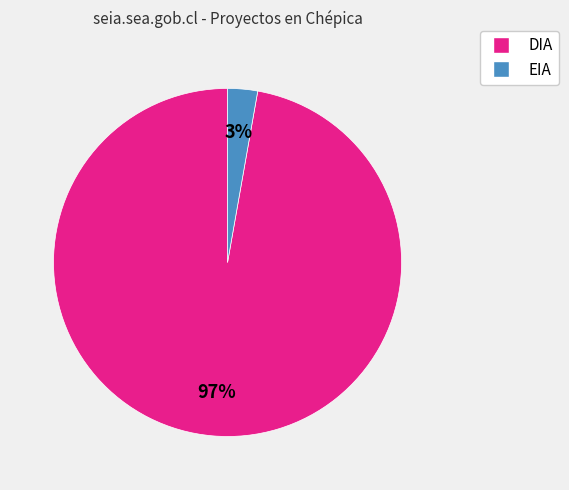

Which category has the biggest portion of the pie?

DIA